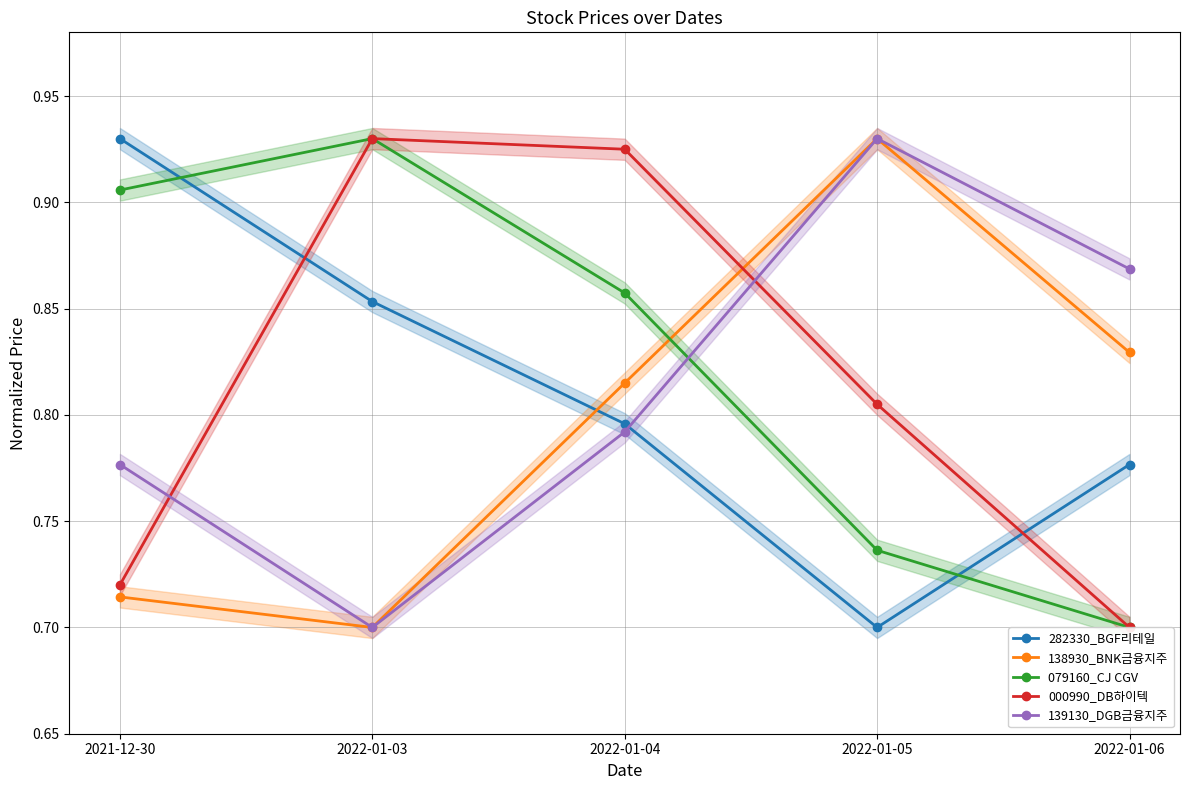

What are all the series names shown in the legend?

282330_BGF리테일, 138930_BNK금융지주, 079160_CJ CGV, 000990_DB하이텍, 139130_DGB금융지주